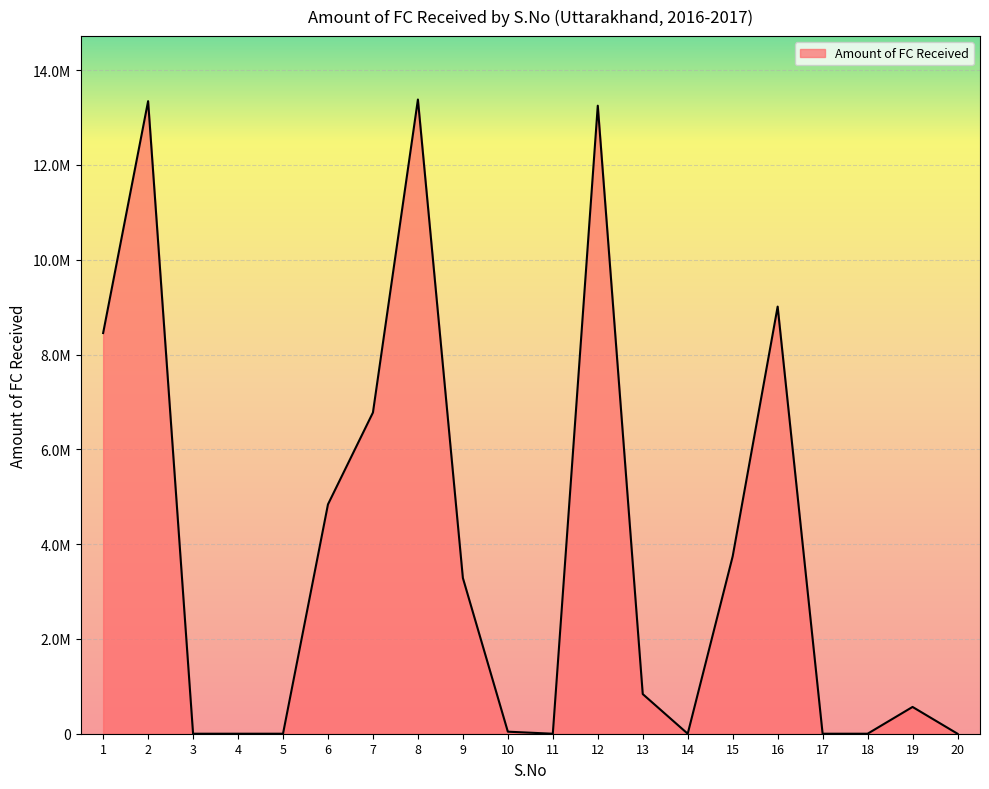

Does the chart have visible grid lines?

Yes